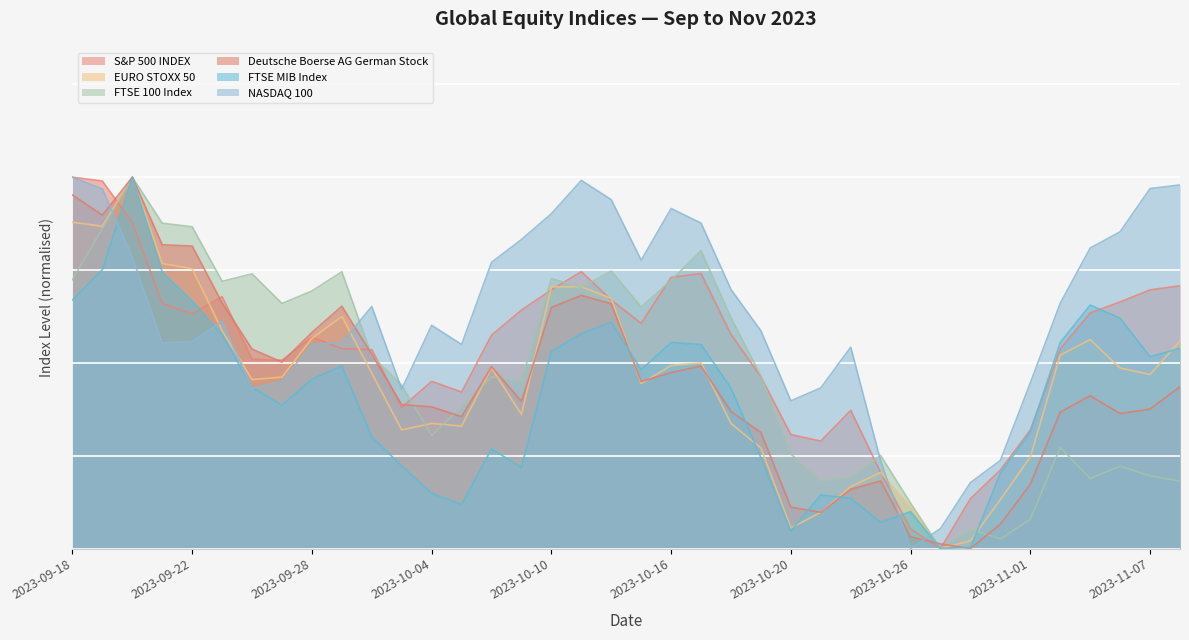

At which category is the sum across all series the highest?

2023-09-20